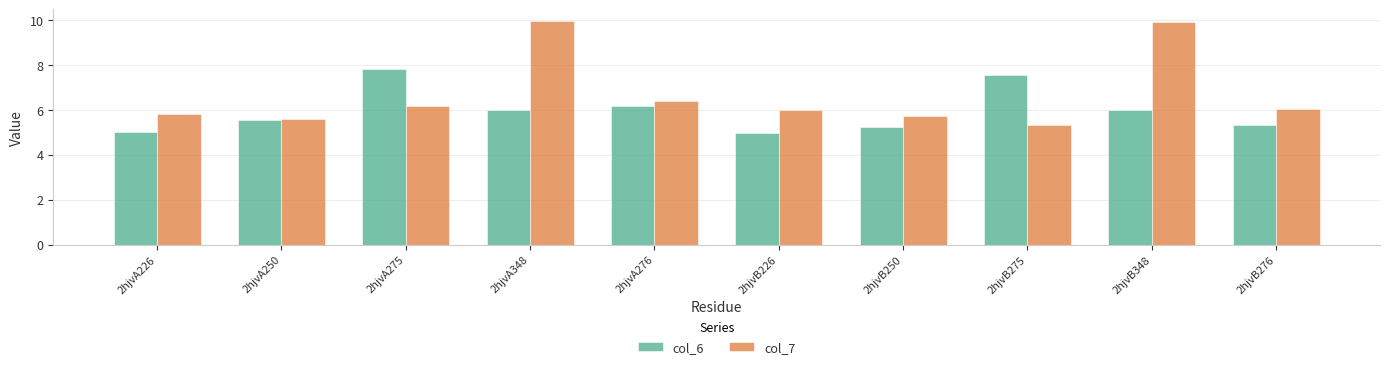

What is the total value across all series at 2hjvA275?

14.0